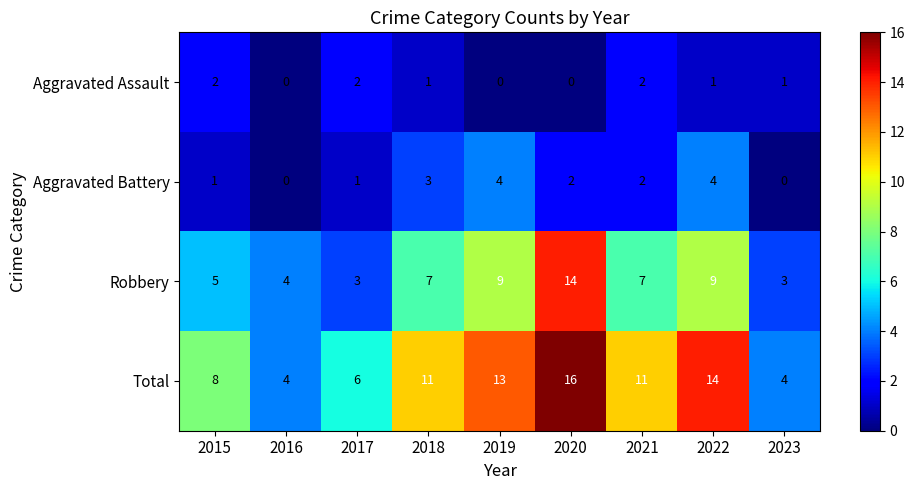

Which series has the widest spread of values?

Total